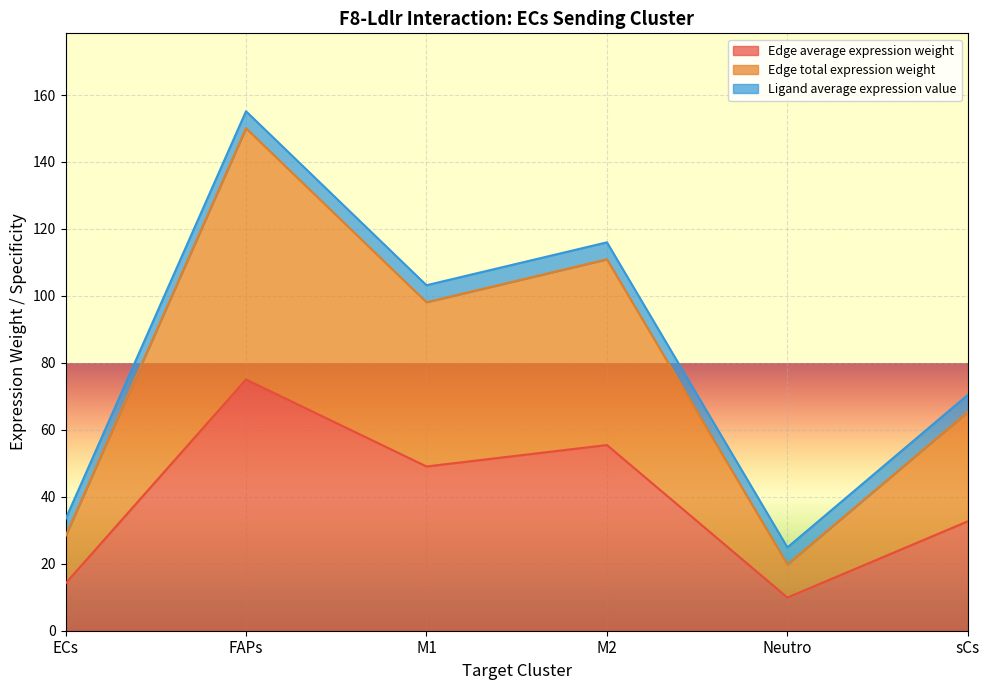

Reading right to left, extract all data points from this chart.

Edge average expression weight: sCs=32.7	Neutro=9.9	M2=55.5	M1=49.1	FAPs=75.0	ECs=14.1
Edge total expression weight: sCs=65.4	Neutro=19.8	M2=110.9	M1=98.1	FAPs=150.1	ECs=28.2
Edge avg expr derived specificity: sCs=70.5	Neutro=24.9	M2=116.0	M1=103.2	FAPs=155.2	ECs=33.3